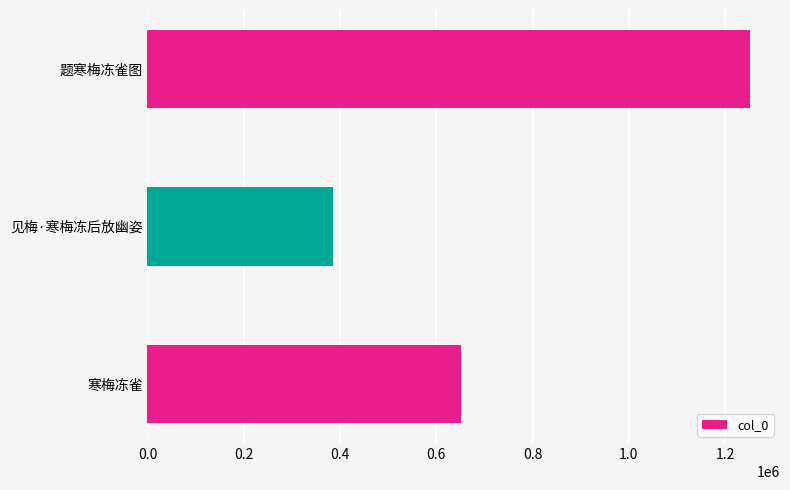

The value at 寒梅冻雀 is 413771. True or false?

False